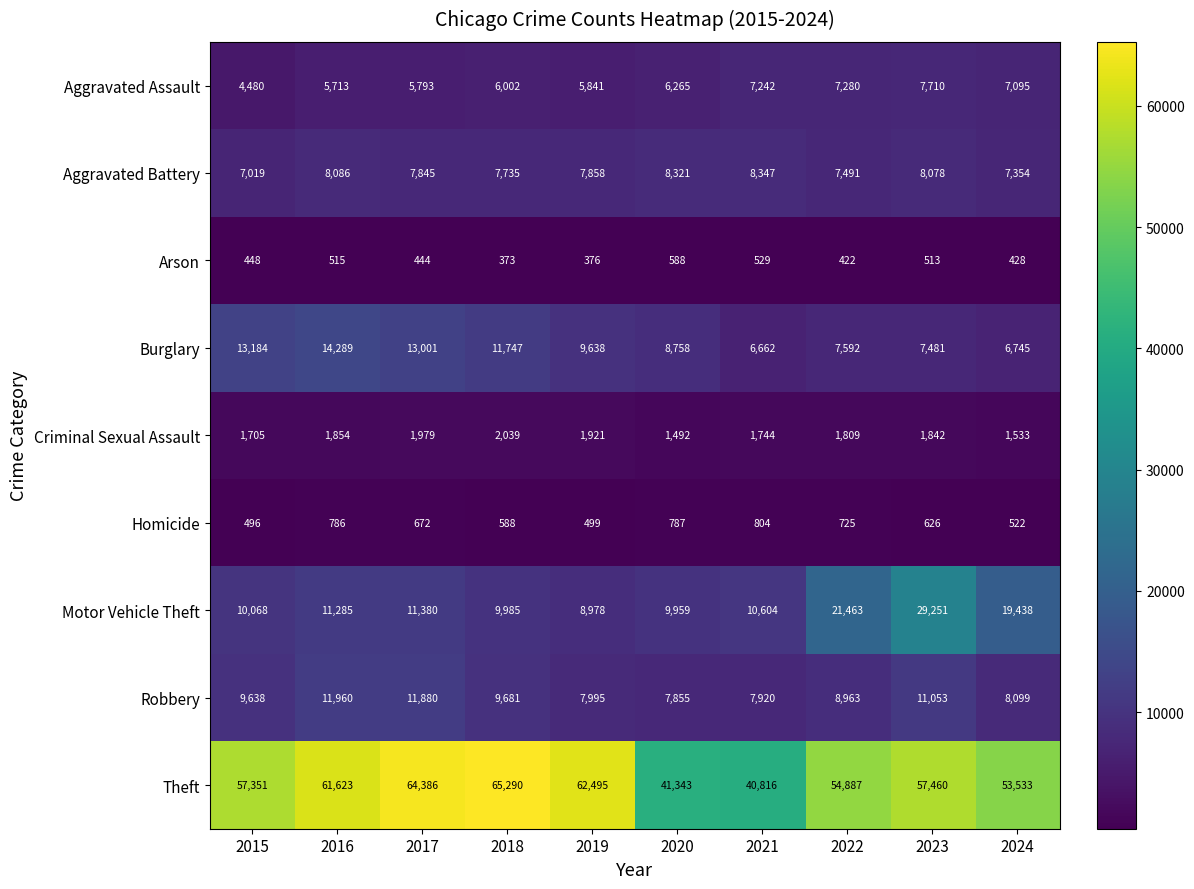

The value of Burglary at 2021 is 6662. True or false?

True